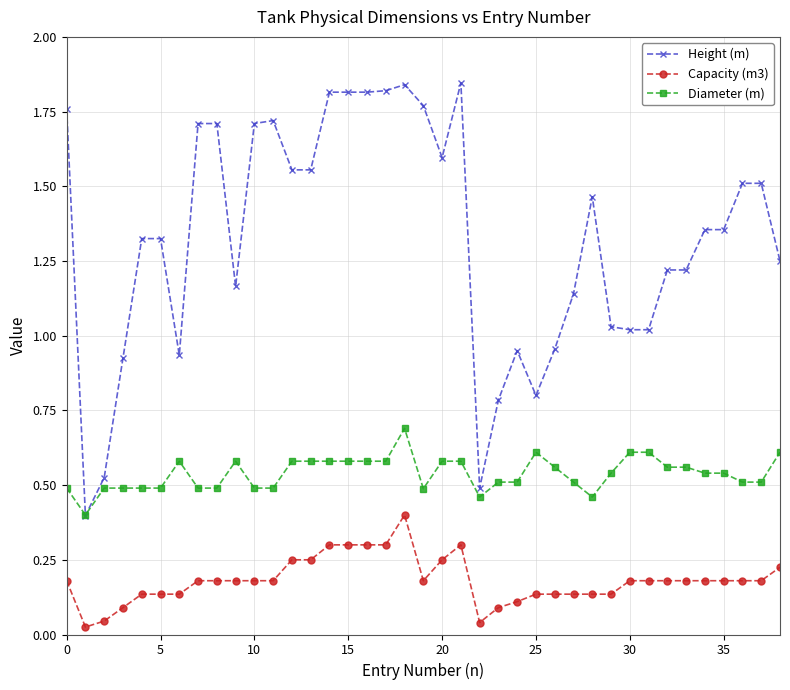

At how many categories does at least one series exceed 0?

39